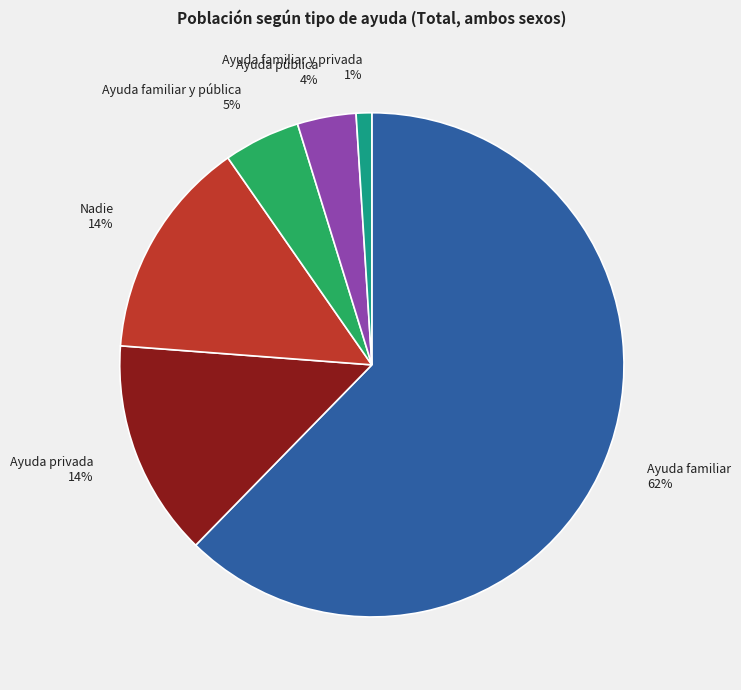

To the nearest percent, what is the combined percentage of Ayuda familiar y privada 1% and Ayuda familiar 62%?

63%